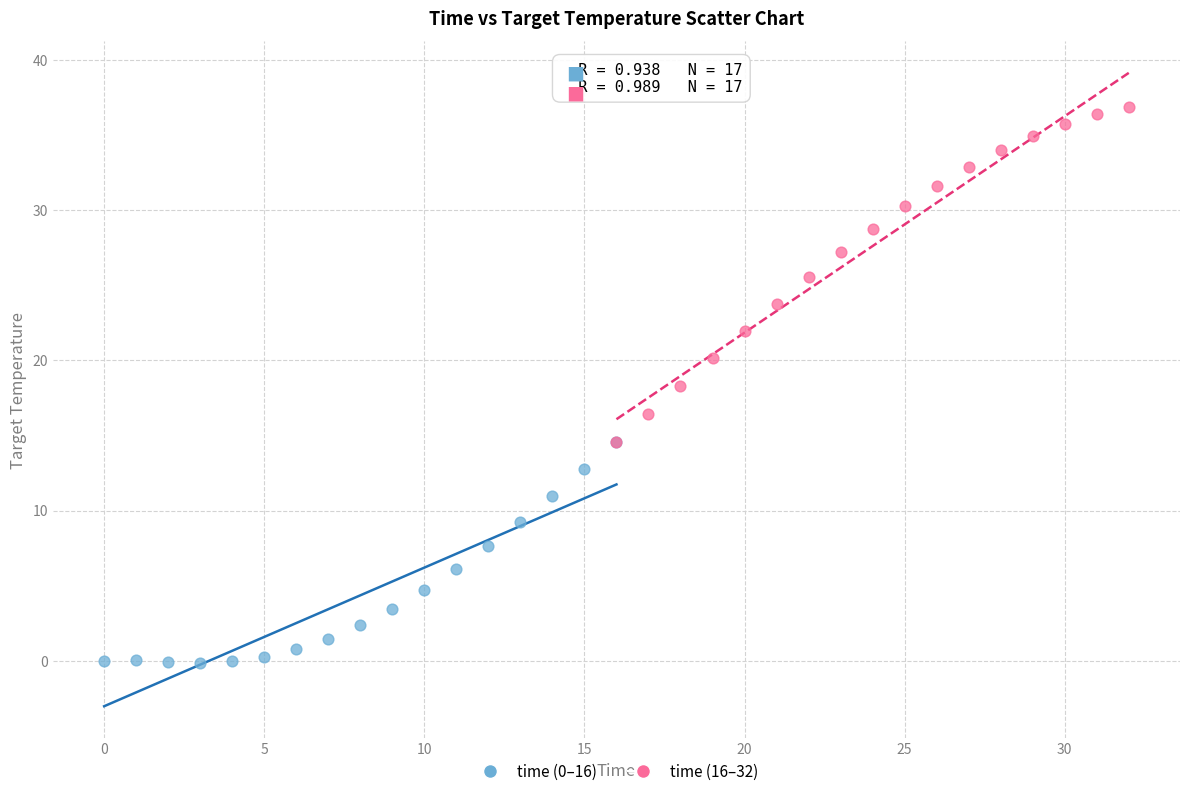

Which series has the largest Y range (max minus min)?

time (16–32)